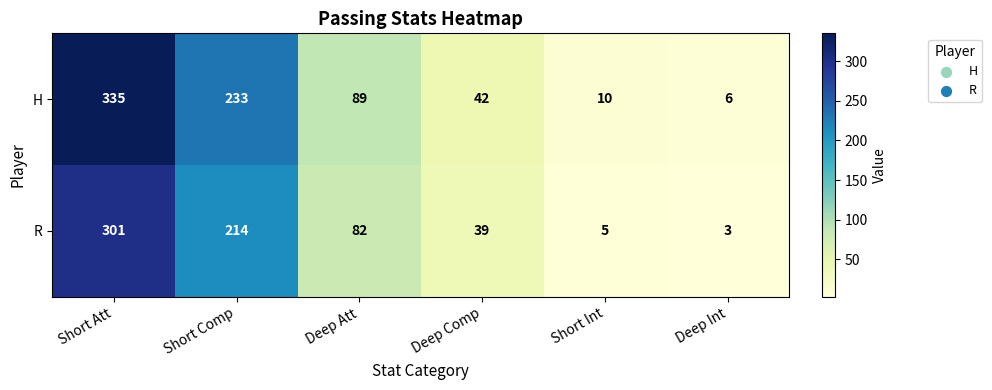

List the series in order of their peak value, highest first.

H, R